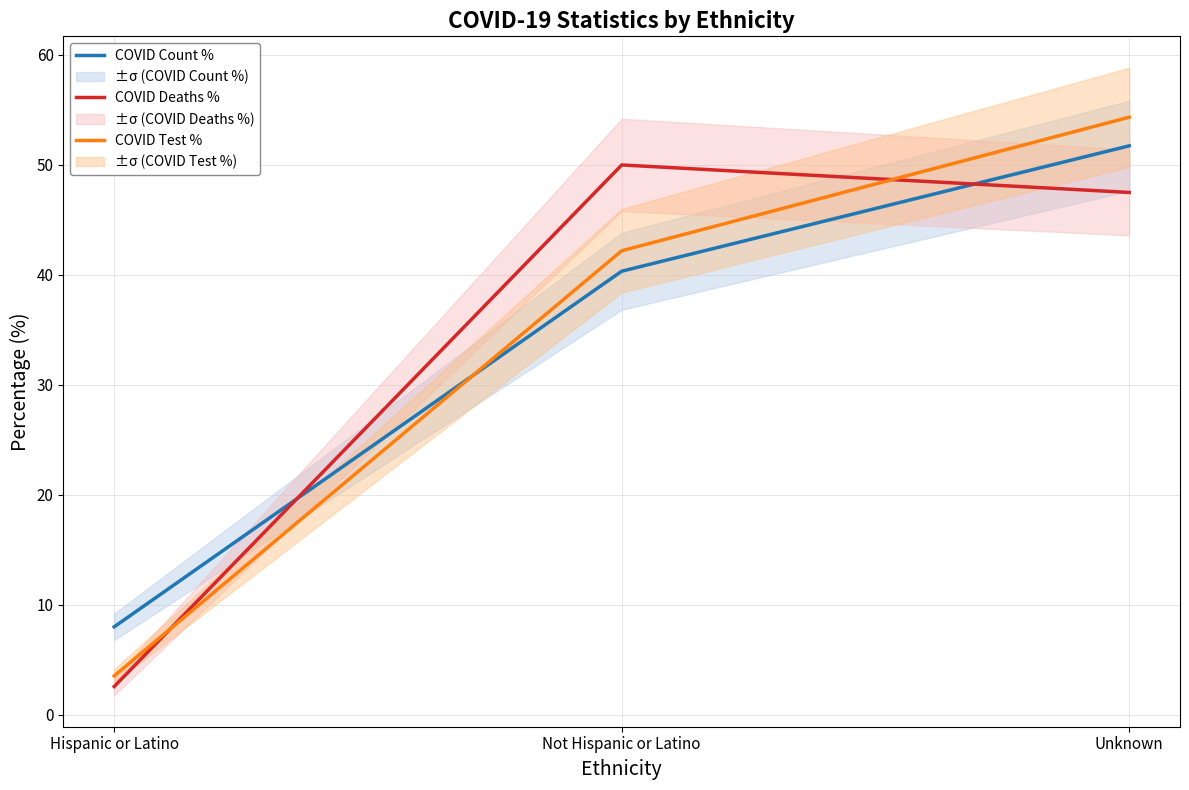

At which category is the sum across all series the highest?

Unknown